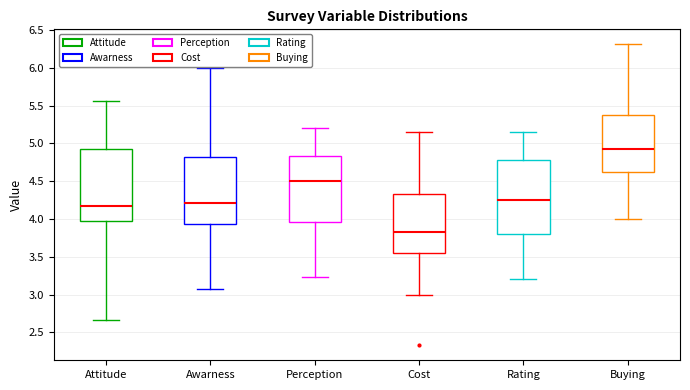

Where is the upper edge of the box for Awarness on the y-axis? The values are not printed on the chart, so give them approximately, as read against the axis.

4.80